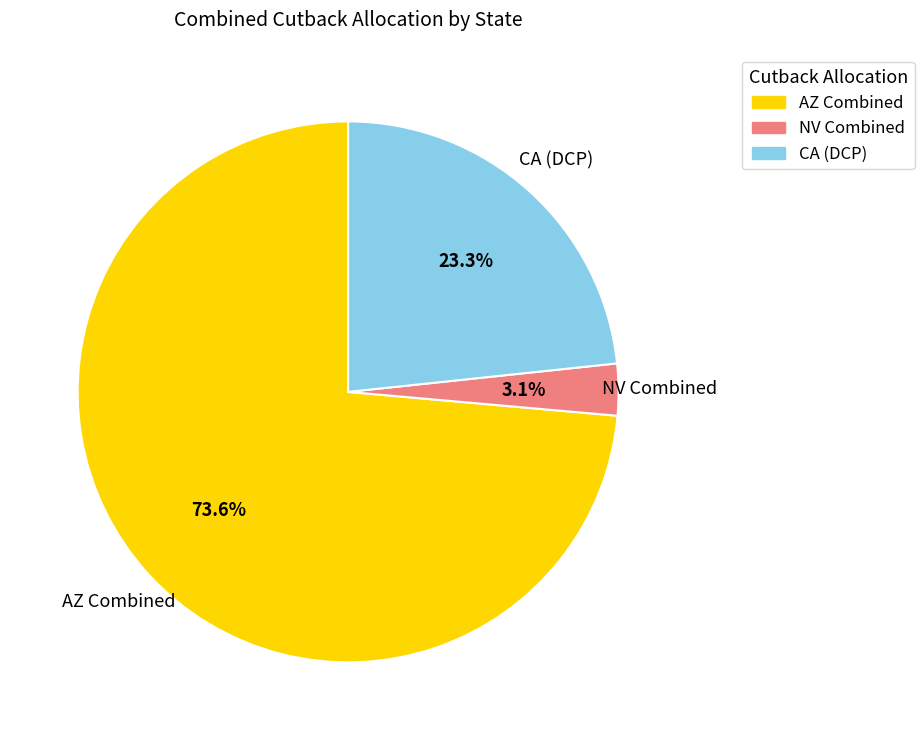

Is there a majority slice in this chart?

Yes